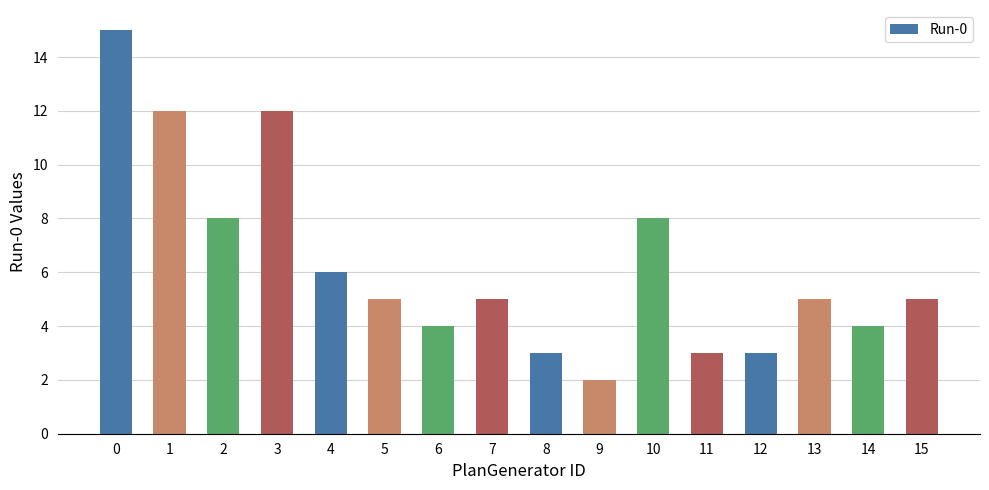

Reading right to left, transcribe all the data shown in this chart.

15=5	14=4	13=5	12=3	11=3	10=8	9=2	8=3	7=5	6=4	5=5	4=6	3=12	2=8	1=12	0=15